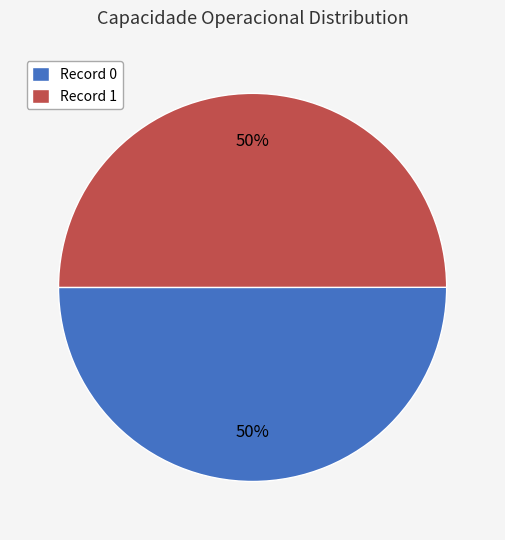

Is the sum of Record 1 and Record 0 greater than half?

Yes